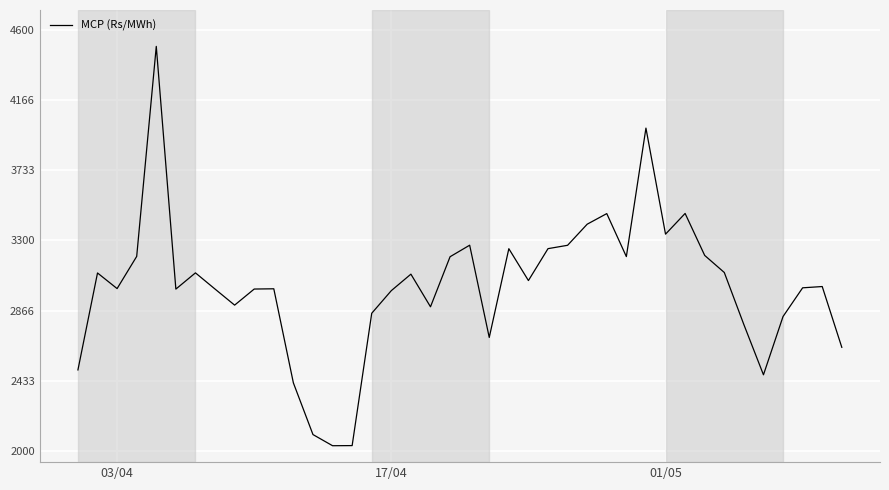

What is the difference between the maximum and minimum values?

2469.5